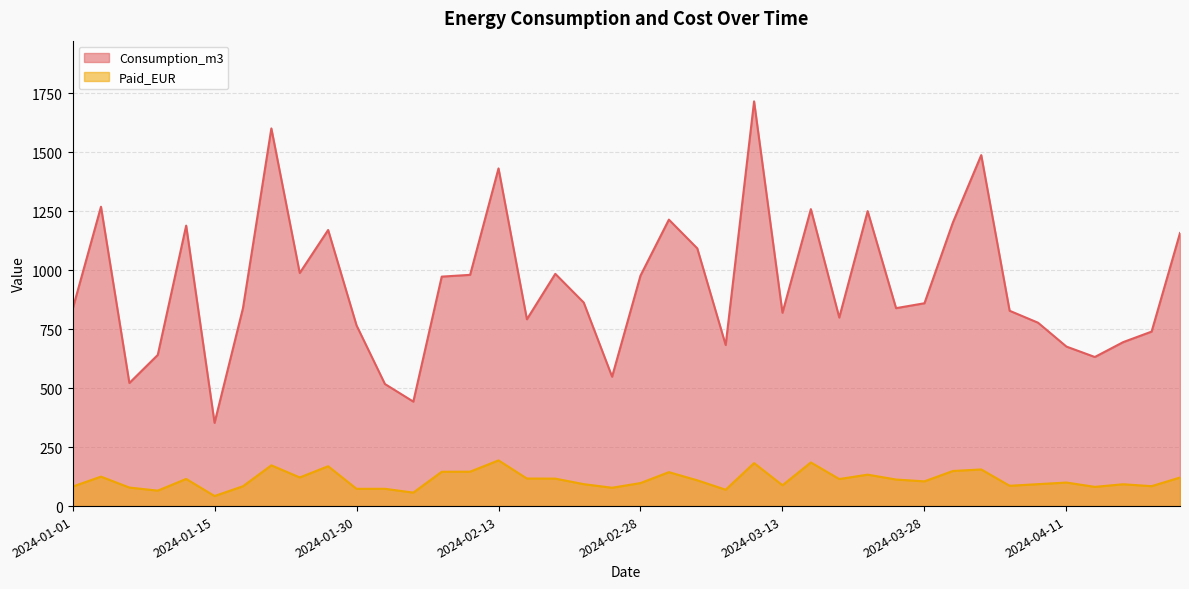

At 2024-02-22, list the series in order from smallest to largest.

Paid_EUR, Consumption_m3